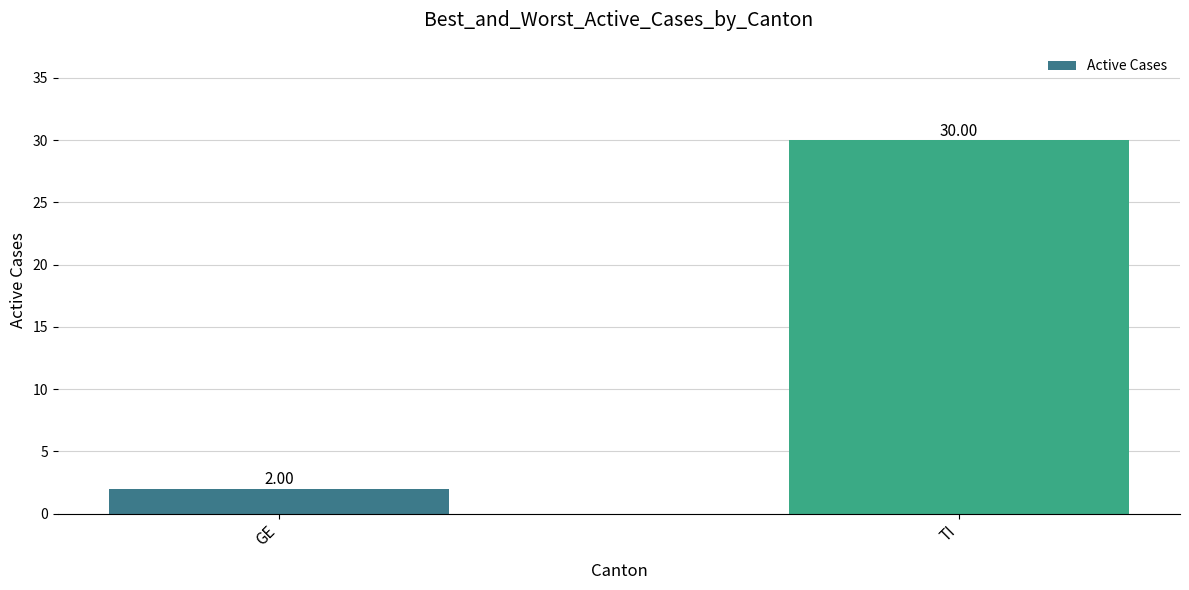

The value at TI is 30. True or false?

True